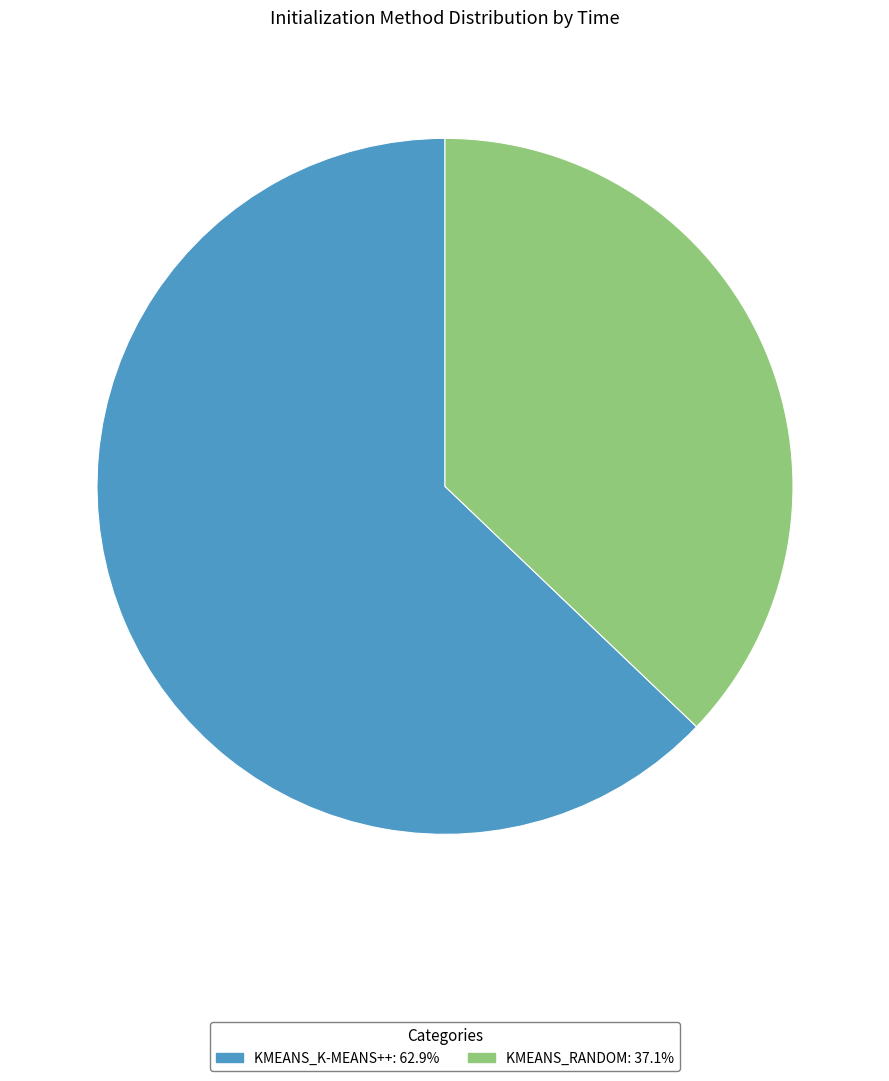

Is there a majority slice in this chart?

Yes